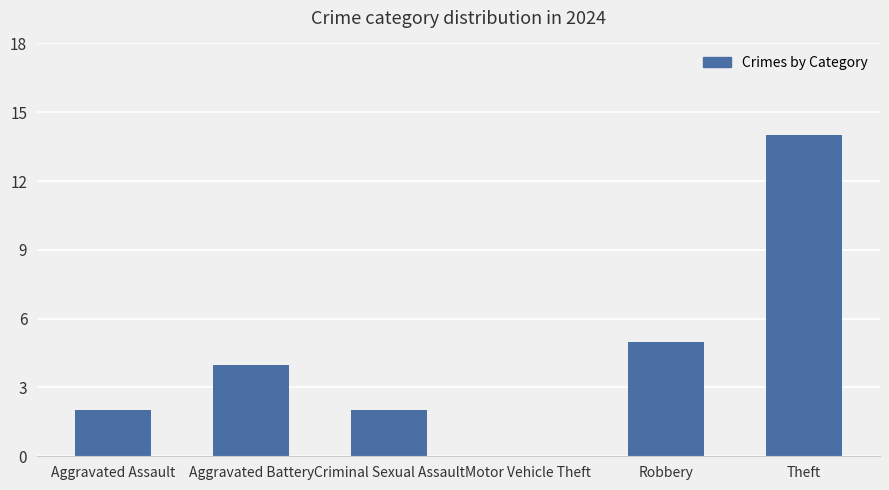

Reading left to right, list all the values displayed in this chart.

2	4	2	0	5	14